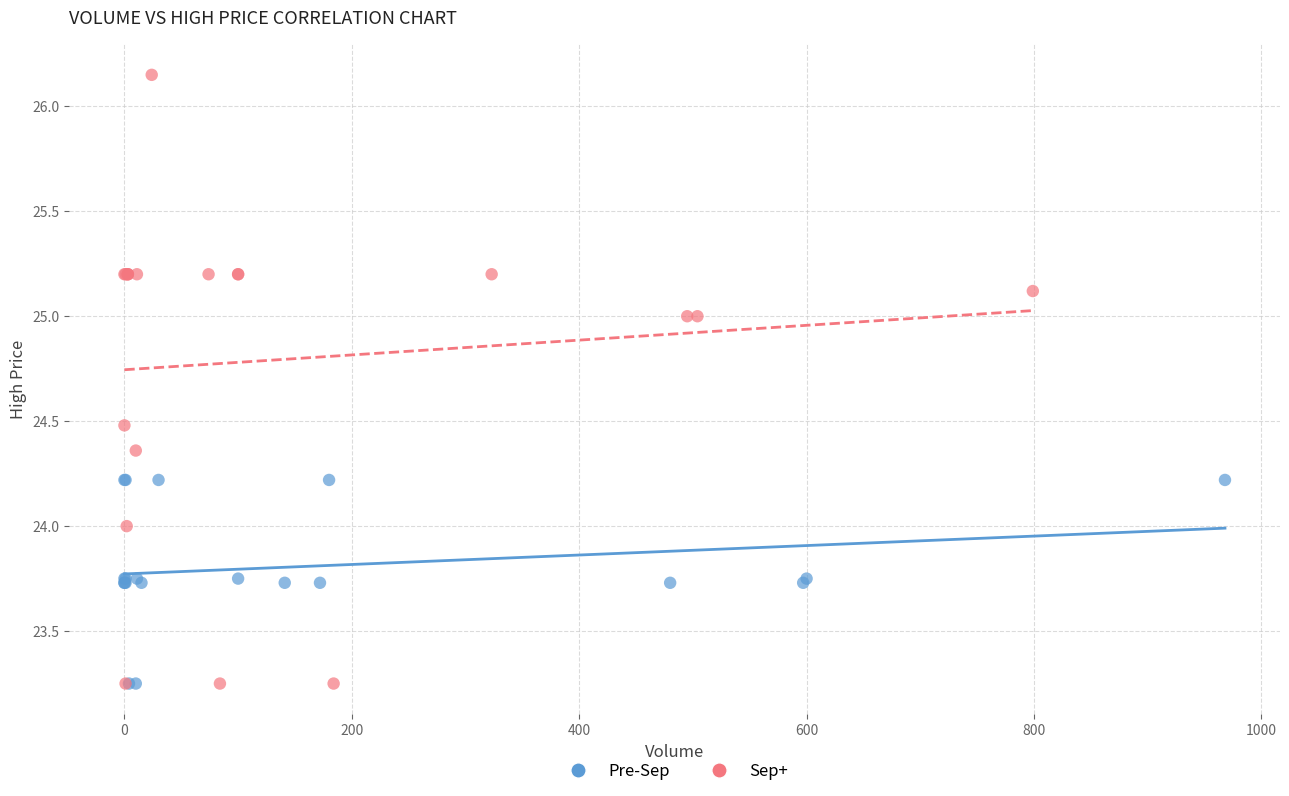

Which series contains the highest Y value?

Sep+